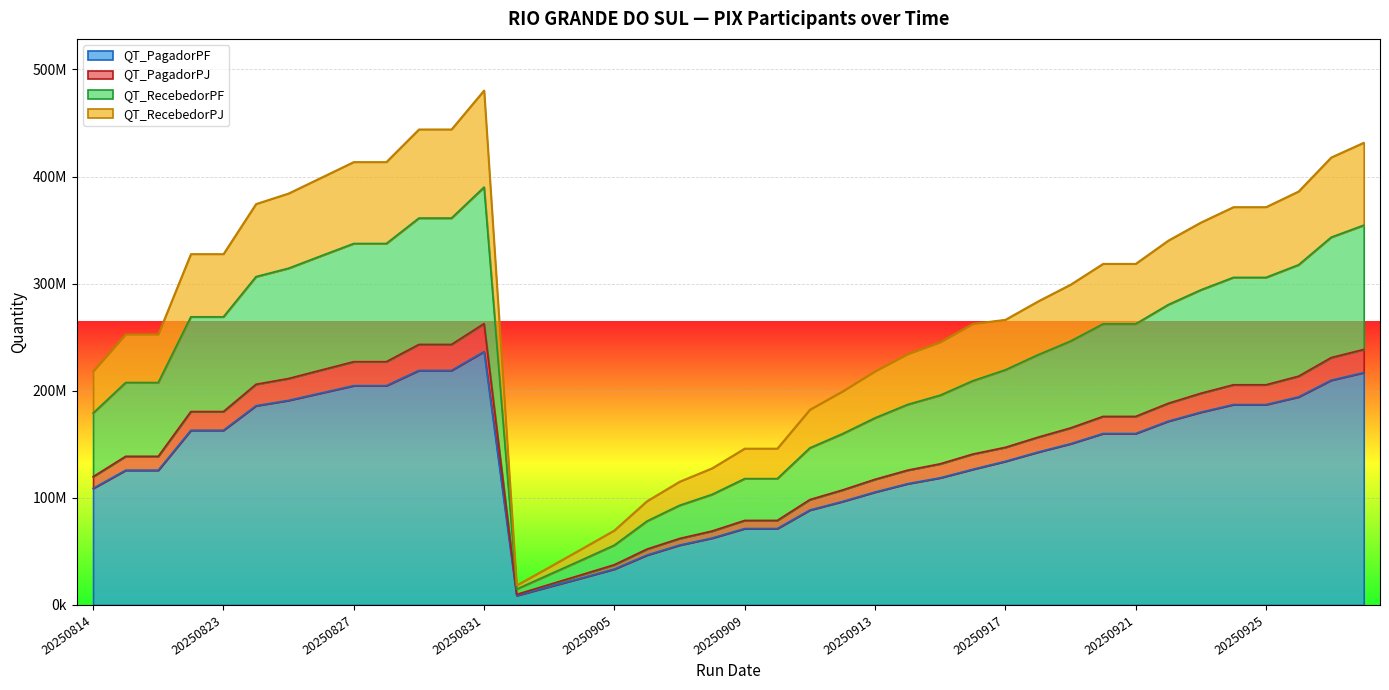

Is it true that QT_PagadorPF equals 193152337 at 20250918?

False